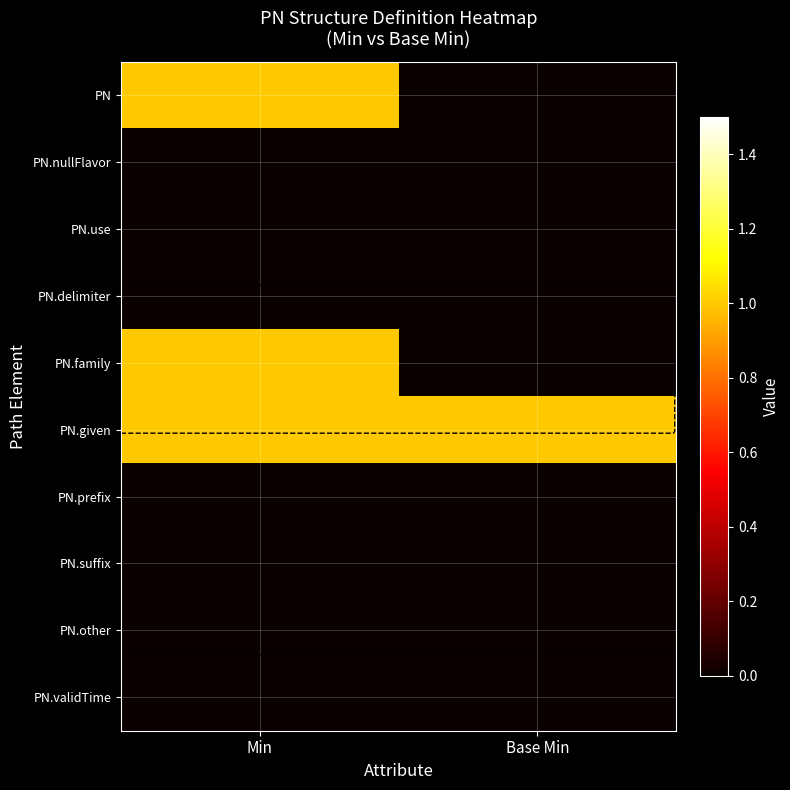

Is the value of PN.given at Base Min greater than the value of PN.other at Min?

Yes